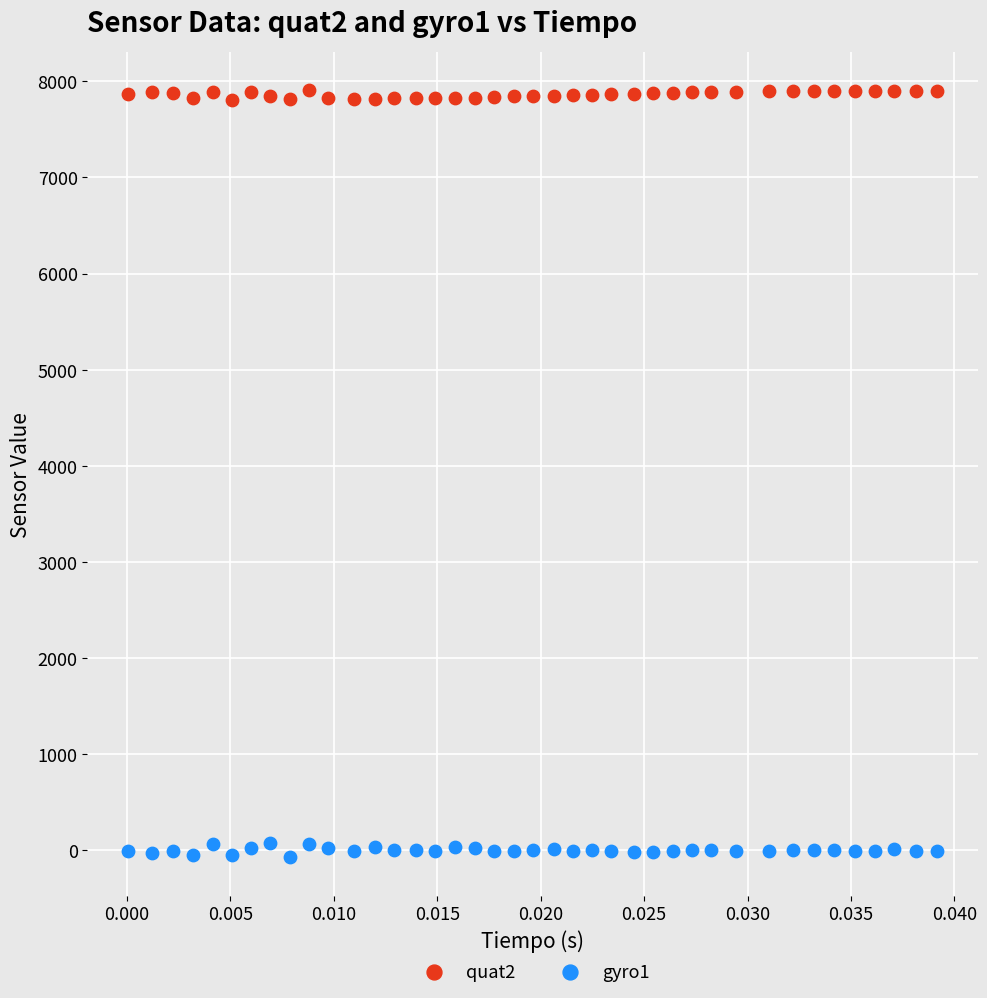

Across all data points, what is the range of Y values (max minus min)?

7983